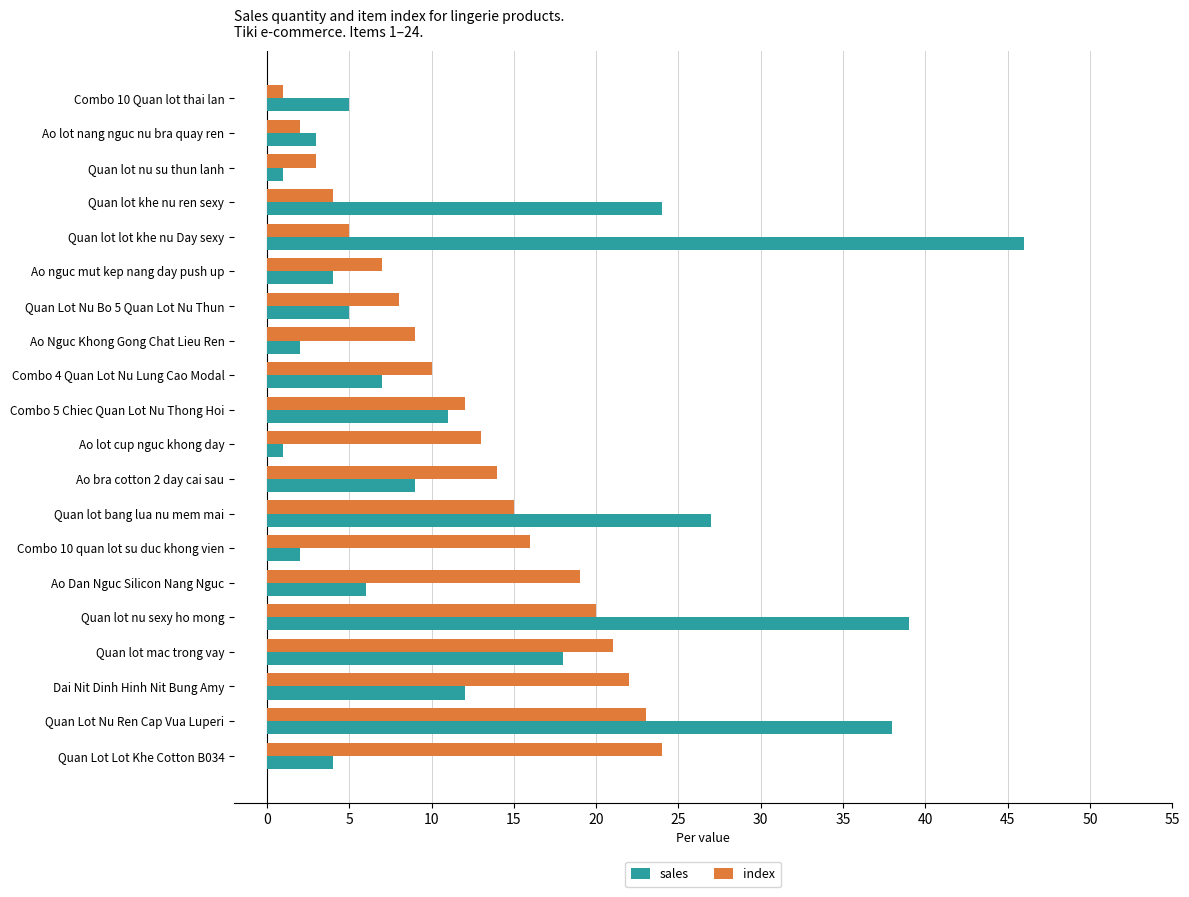

At how many categories does at least one series exceed 44?

1